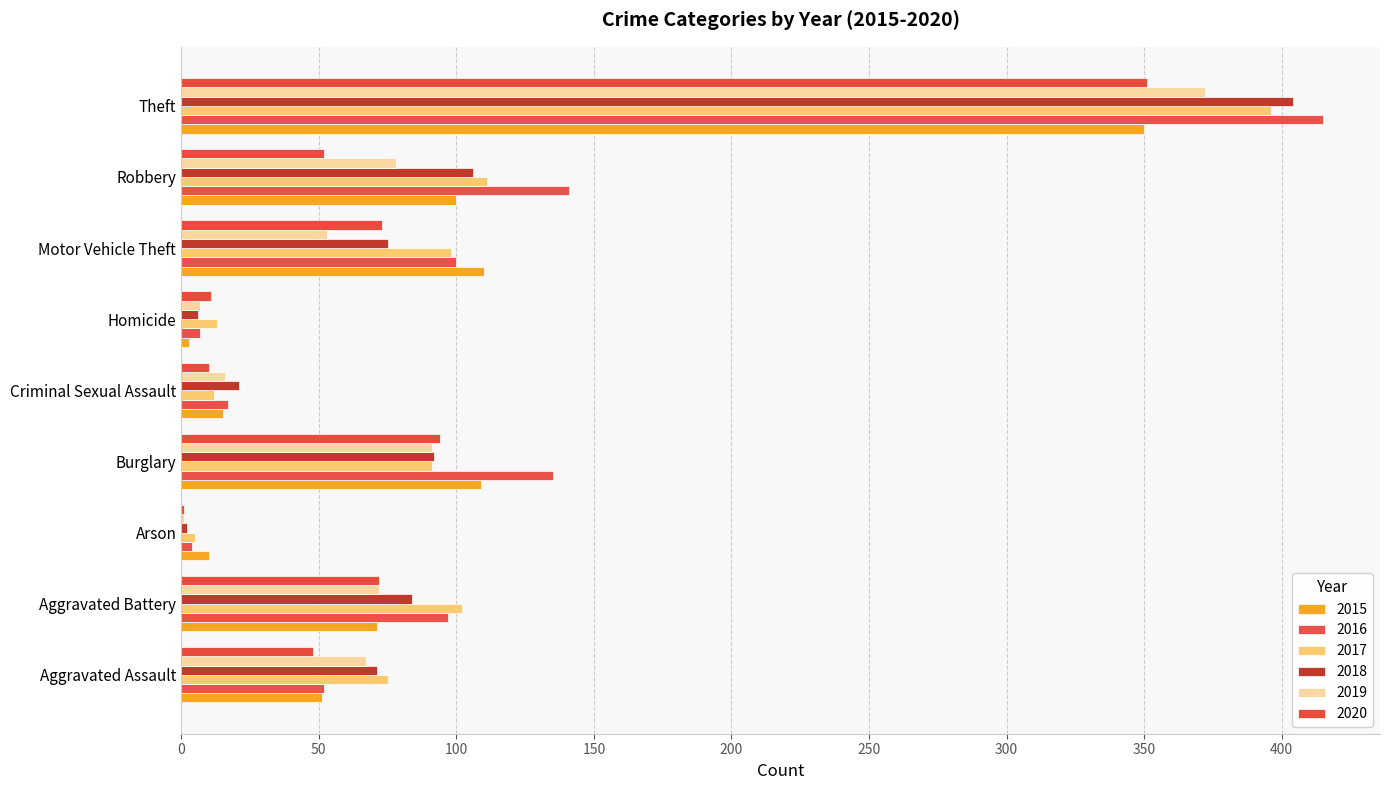

Which has a higher value, Aggravated Battery or Aggravated Assault?

Aggravated Battery